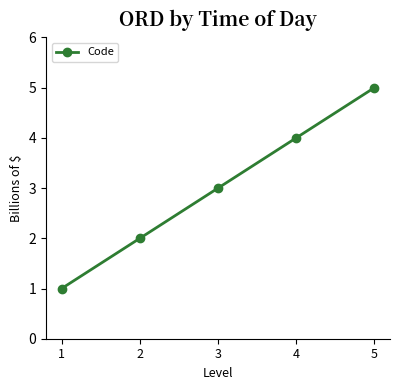

How many data points are less than 3?

2